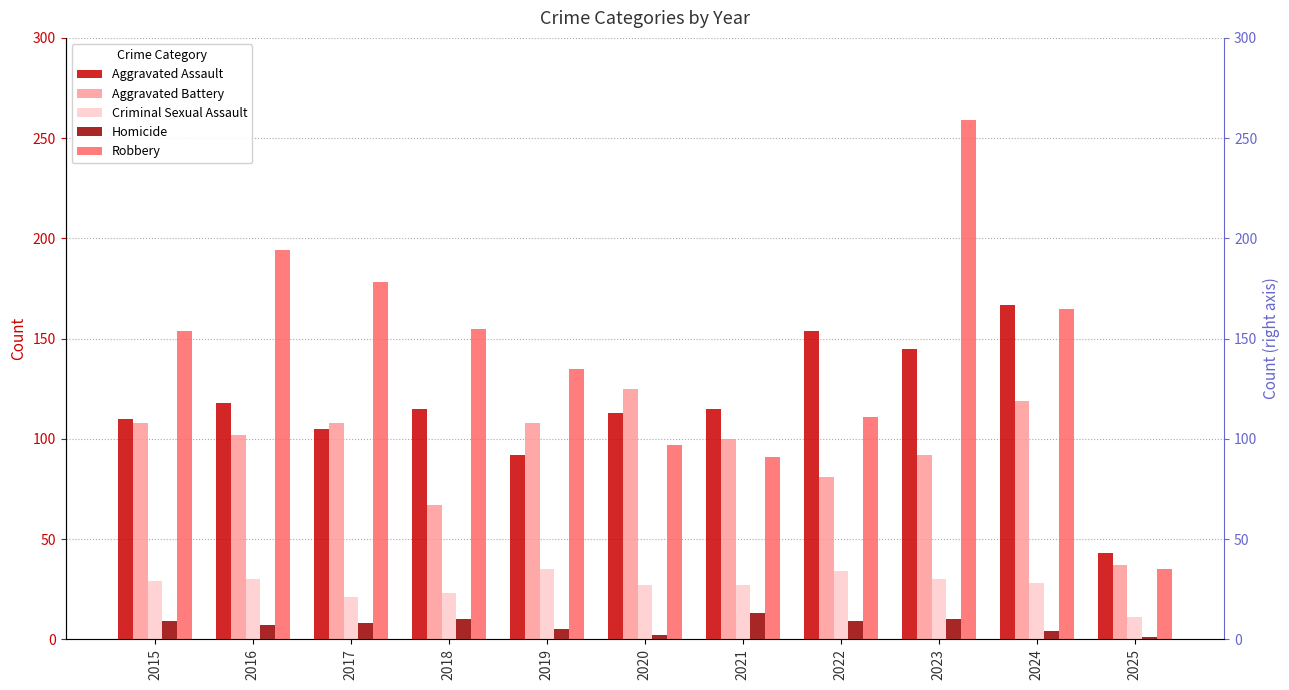

How many values in the Robbery series exceed 154?

5